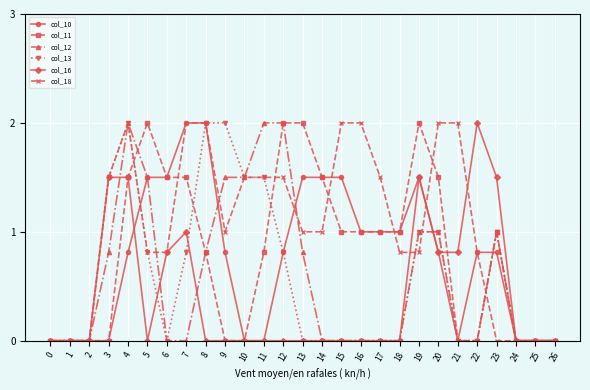

The col_18 series shows 0.4 at 17. True or false?

False